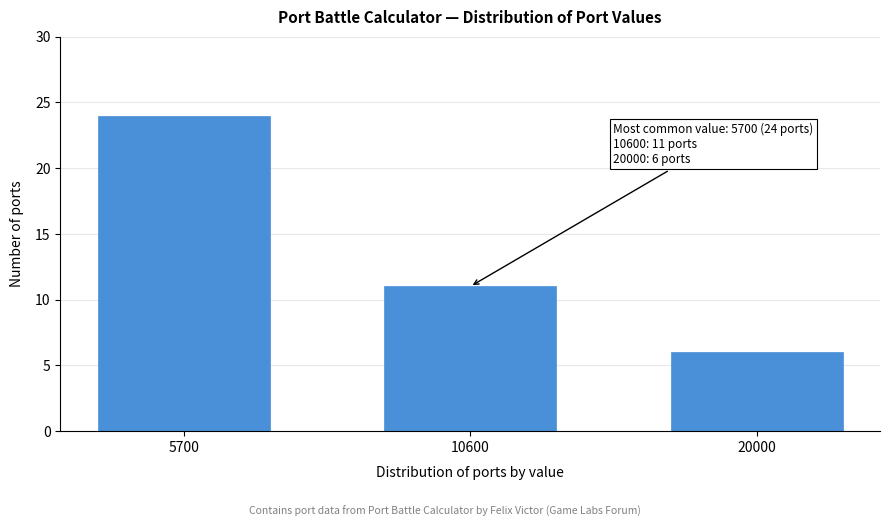

Reading left to right, extract all data points from this chart.

24	11	6